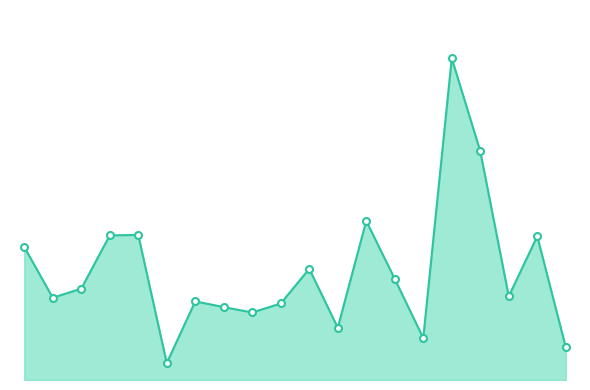

How many points are lower than both their immediate neighbors (excluding endpoints)?

6